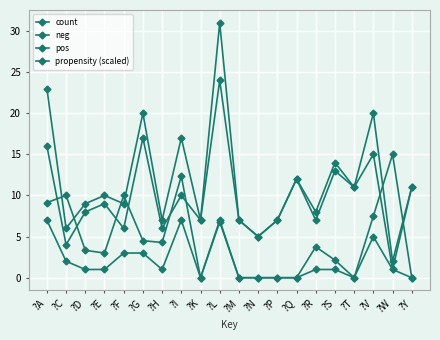

The pos series shows 0.0 at ?T. True or false?

True